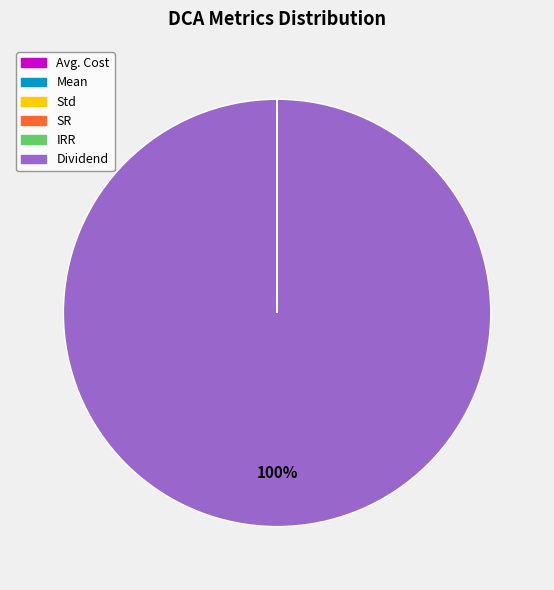

What is the largest slice in the pie chart?

Dividend